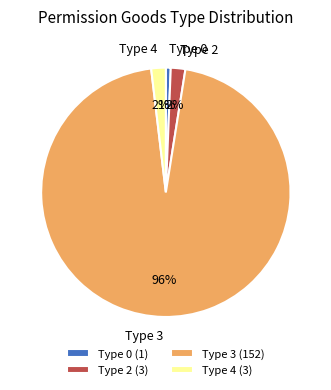

To the nearest percent, what is the combined percentage of Type 2 and Type 4?

4%